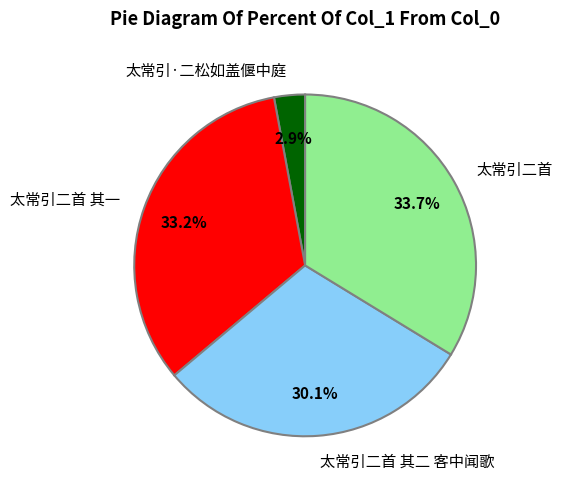

Between 太常引·二松如盖偃中庭 and 太常引二首 其二 客中闻歌, which is larger?

太常引二首 其二 客中闻歌